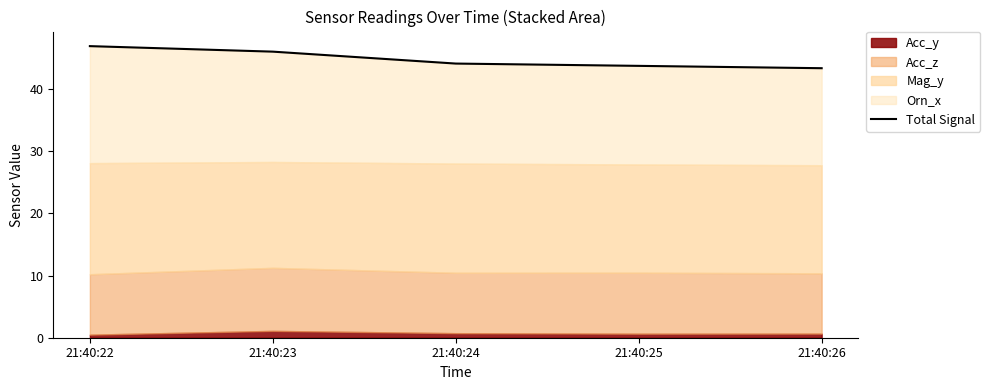

Reading left to right, transcribe all the data shown in this chart.

46.9	46.0	44.1	43.7	43.3